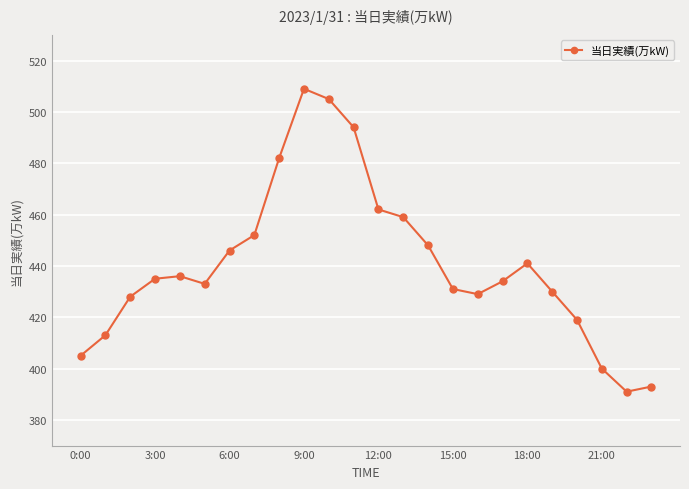

What is the smallest value displayed?

391